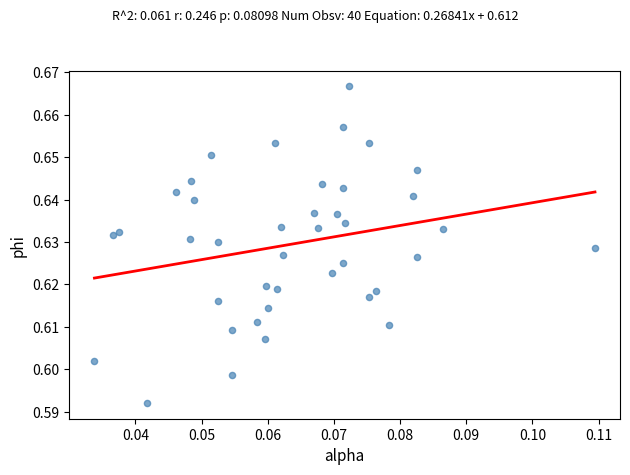

How many points are shown in the scatter plot?

40